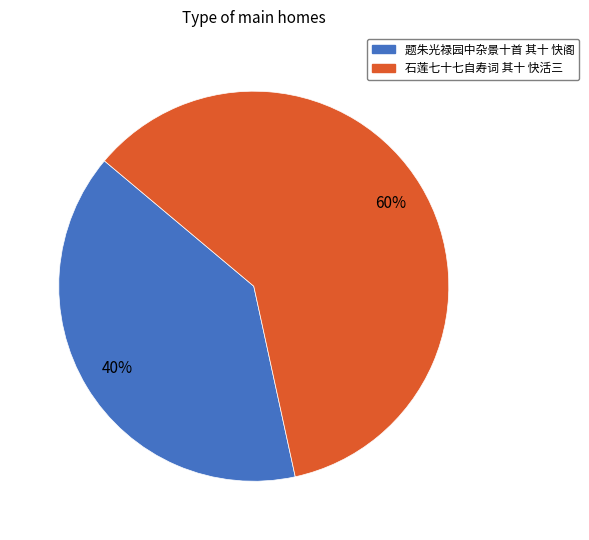

Rank the categories by value from highest to lowest.

石莲七十七自寿词 其十 快活三, 题朱光禄园中杂景十首 其十 快阁